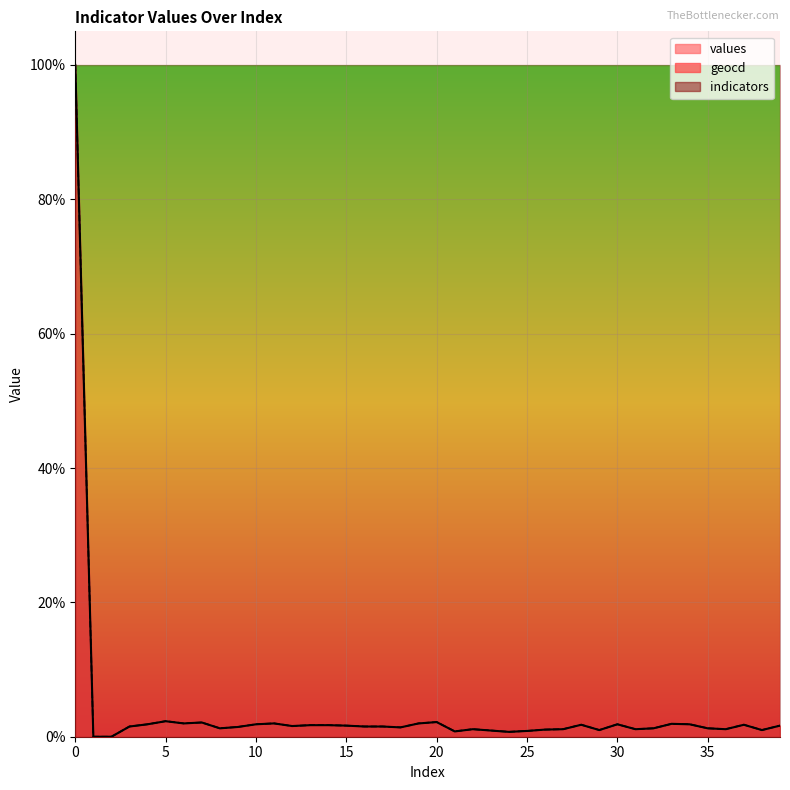

Which series has the largest total across all categories?

geocd